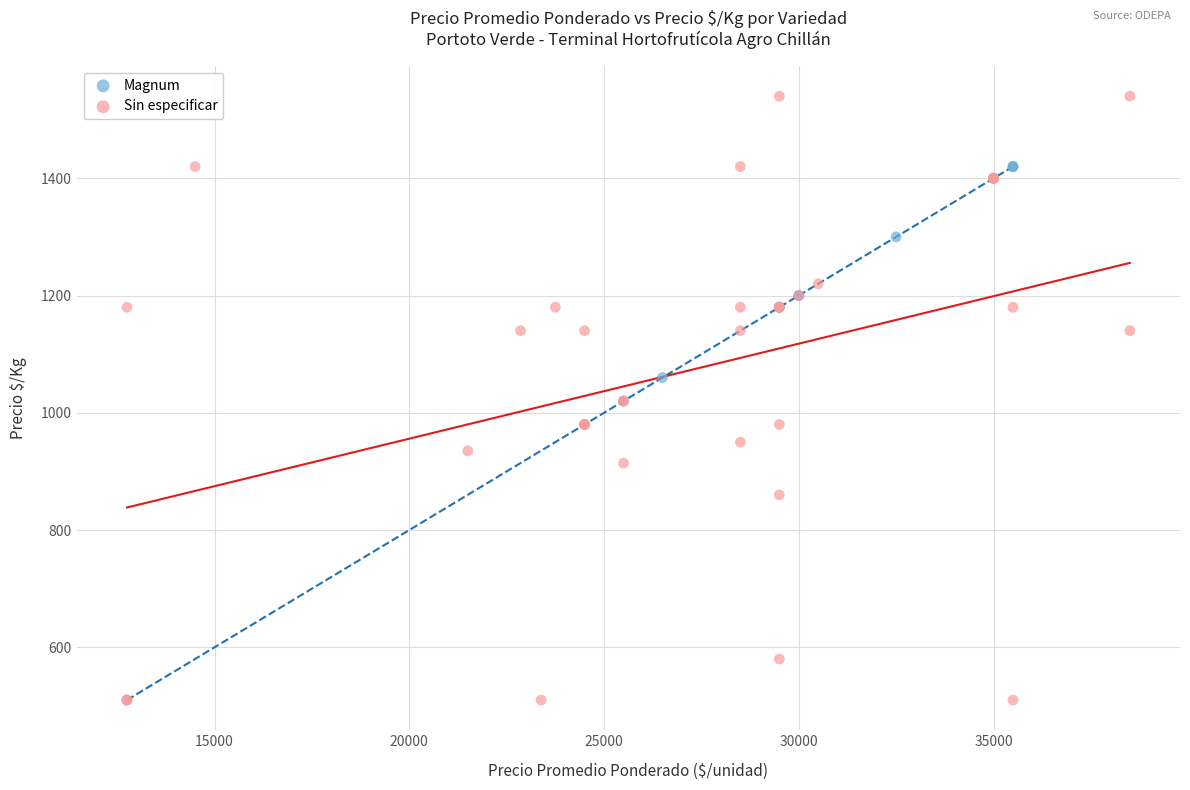

Which series has the largest Y range (max minus min)?

Sin especificar